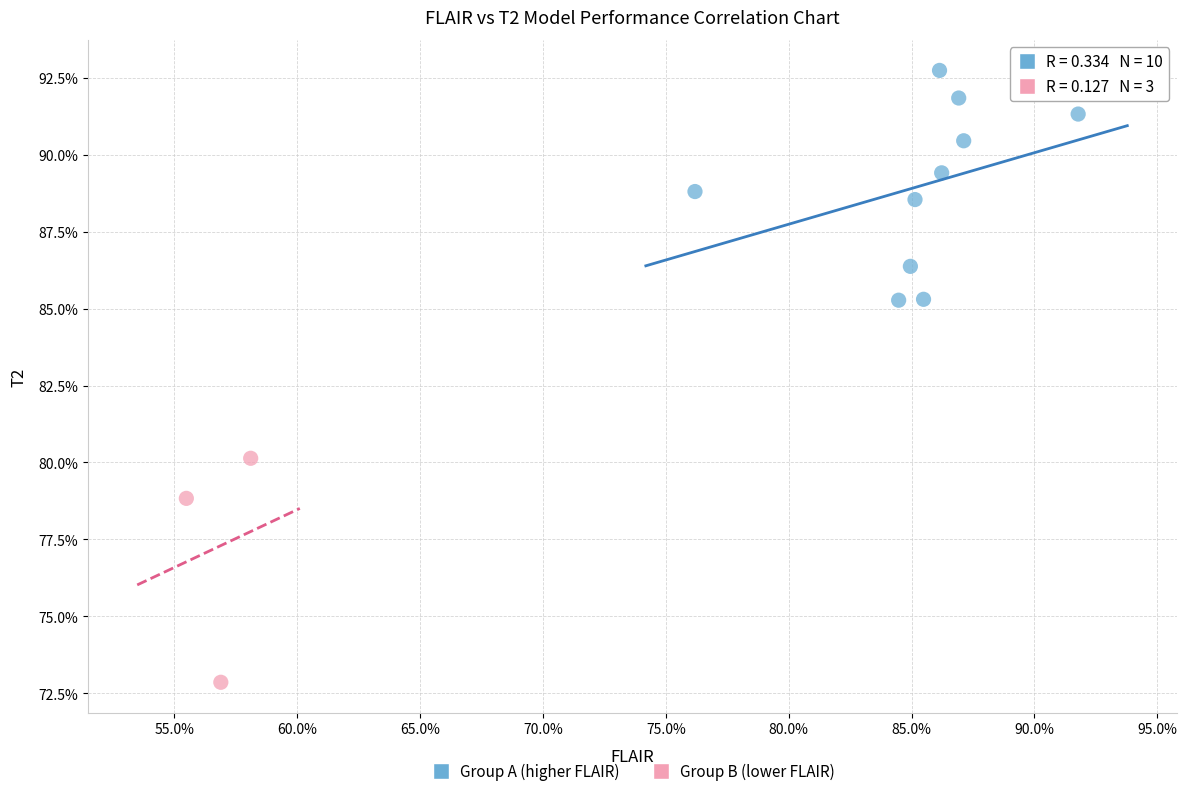

Which series contains the highest Y value?

Group A (higher FLAIR)